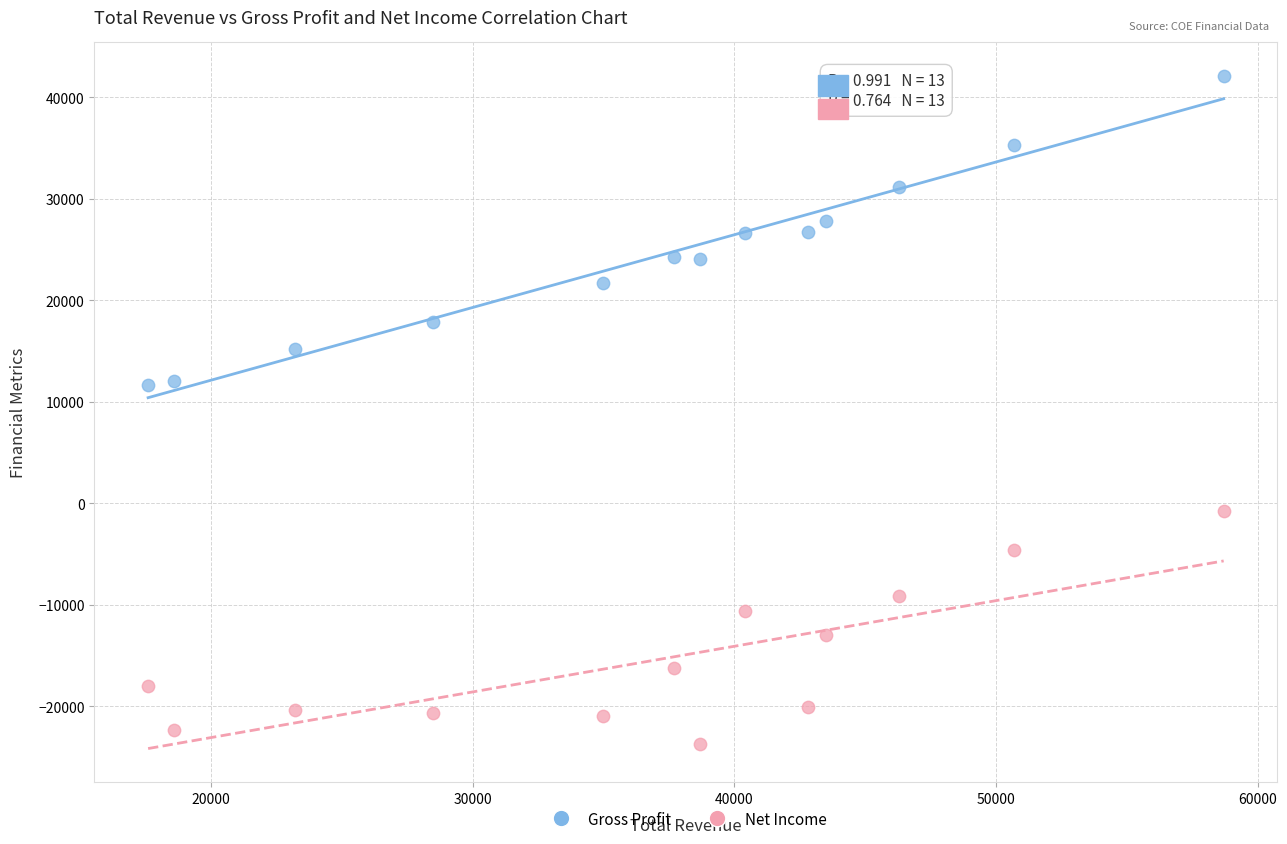

What is the X range (max minus min) for the scatter plot?

41100